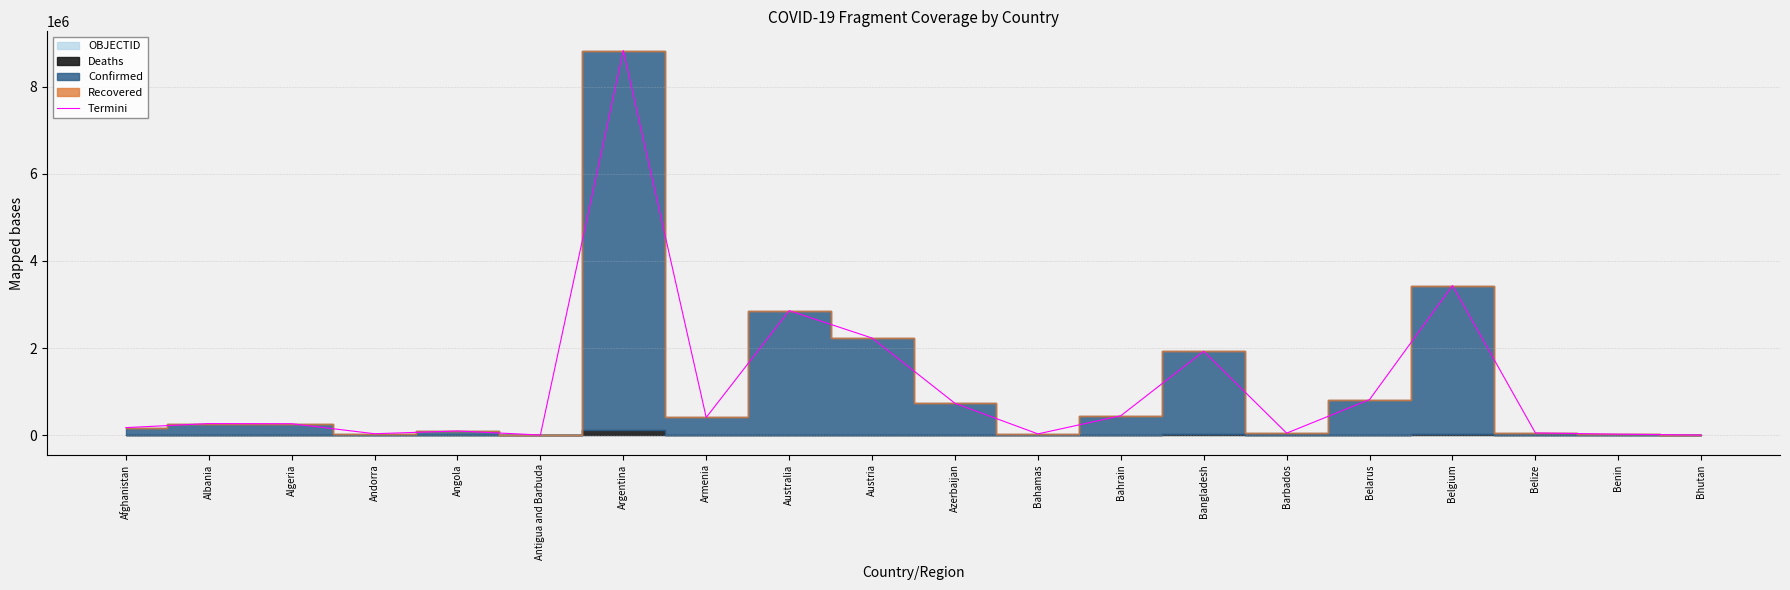

True or false: the data shows 820507 at Belarus.

True